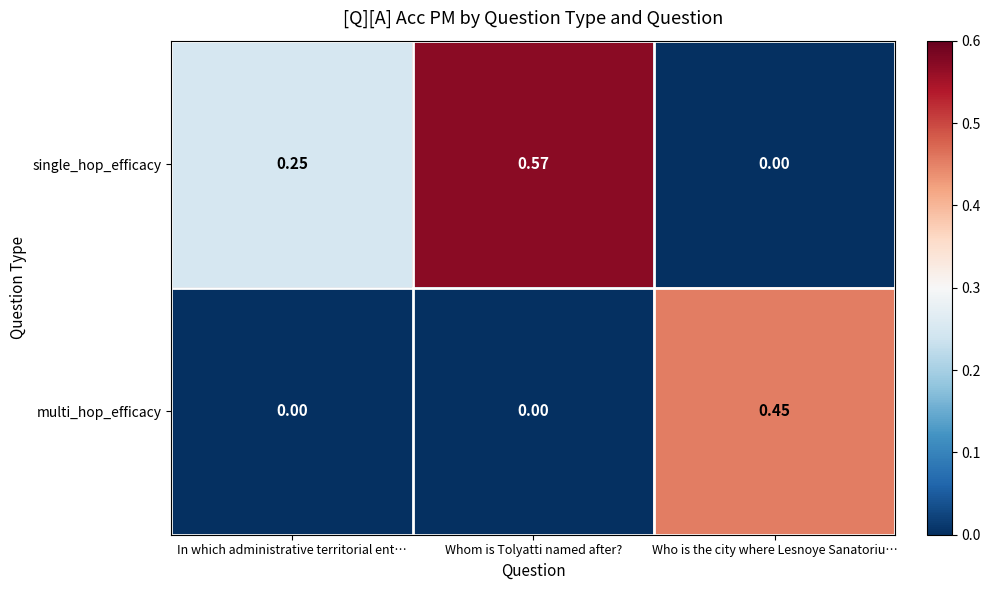

Which category has the lowest value in the single_hop_efficacy series?

Who is the city where Lesnoye Sanatoriu…